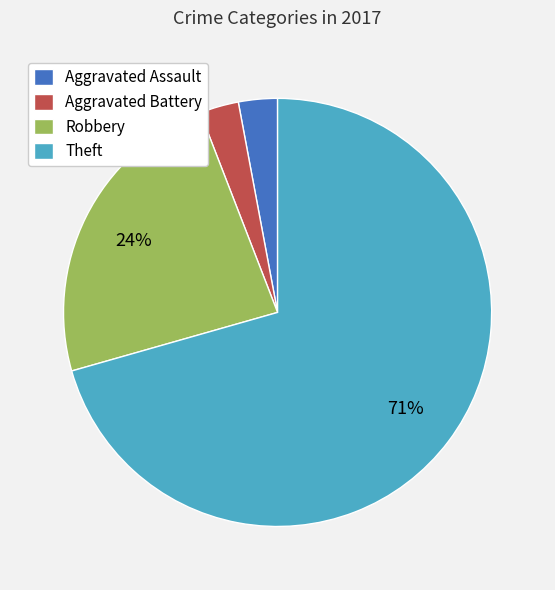

What percentage is the Robbery slice, to the nearest percent?

24%